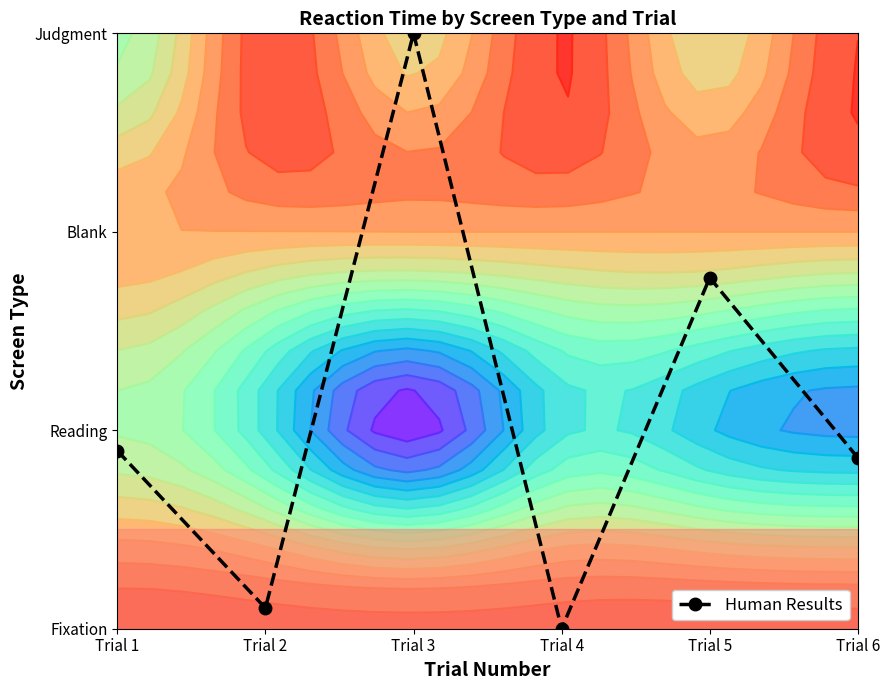

Which label corresponds to the smallest value in the chart?

Trial 4